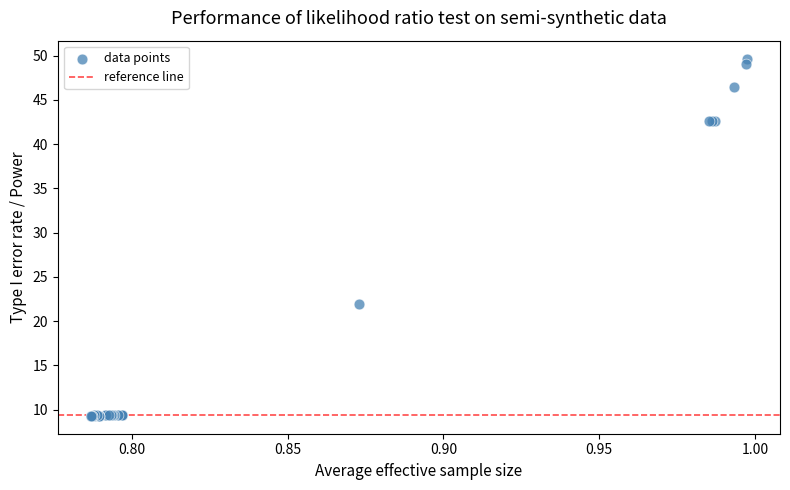

What Y value in the scatter plot is closest to 29?

21.9